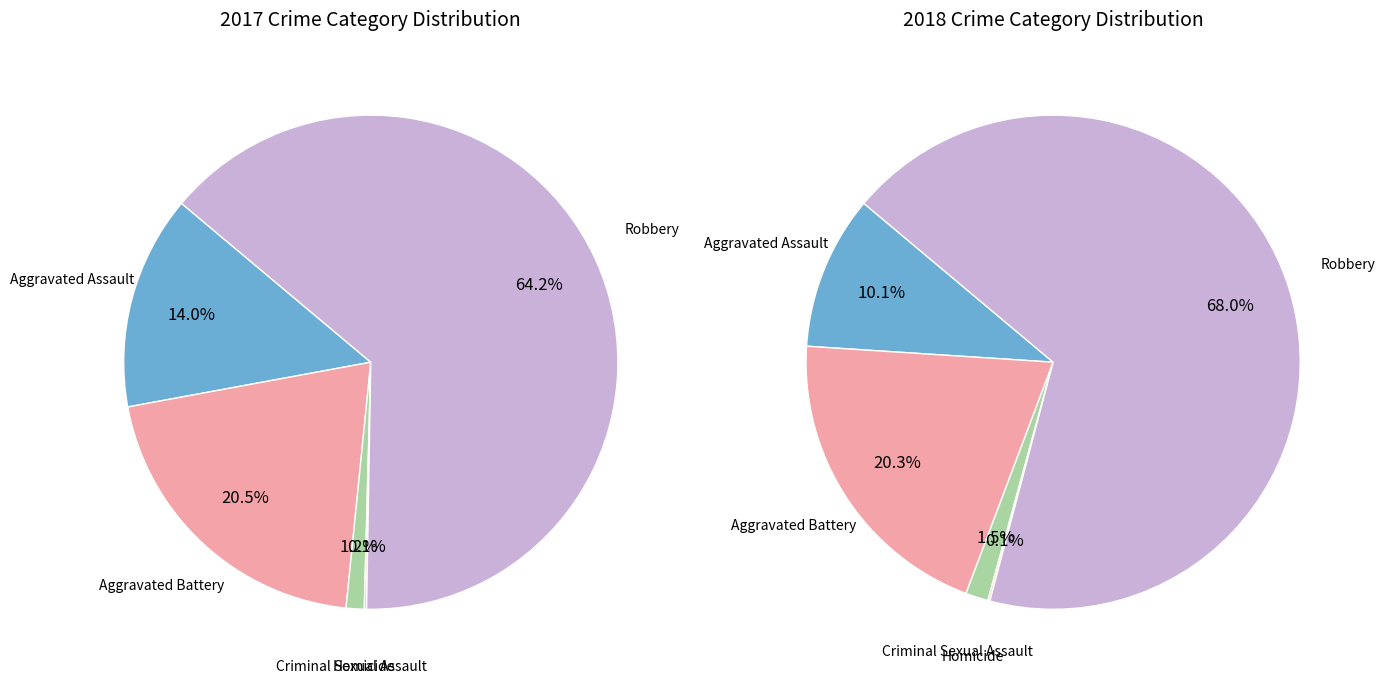

How many slices are in this pie chart?

5